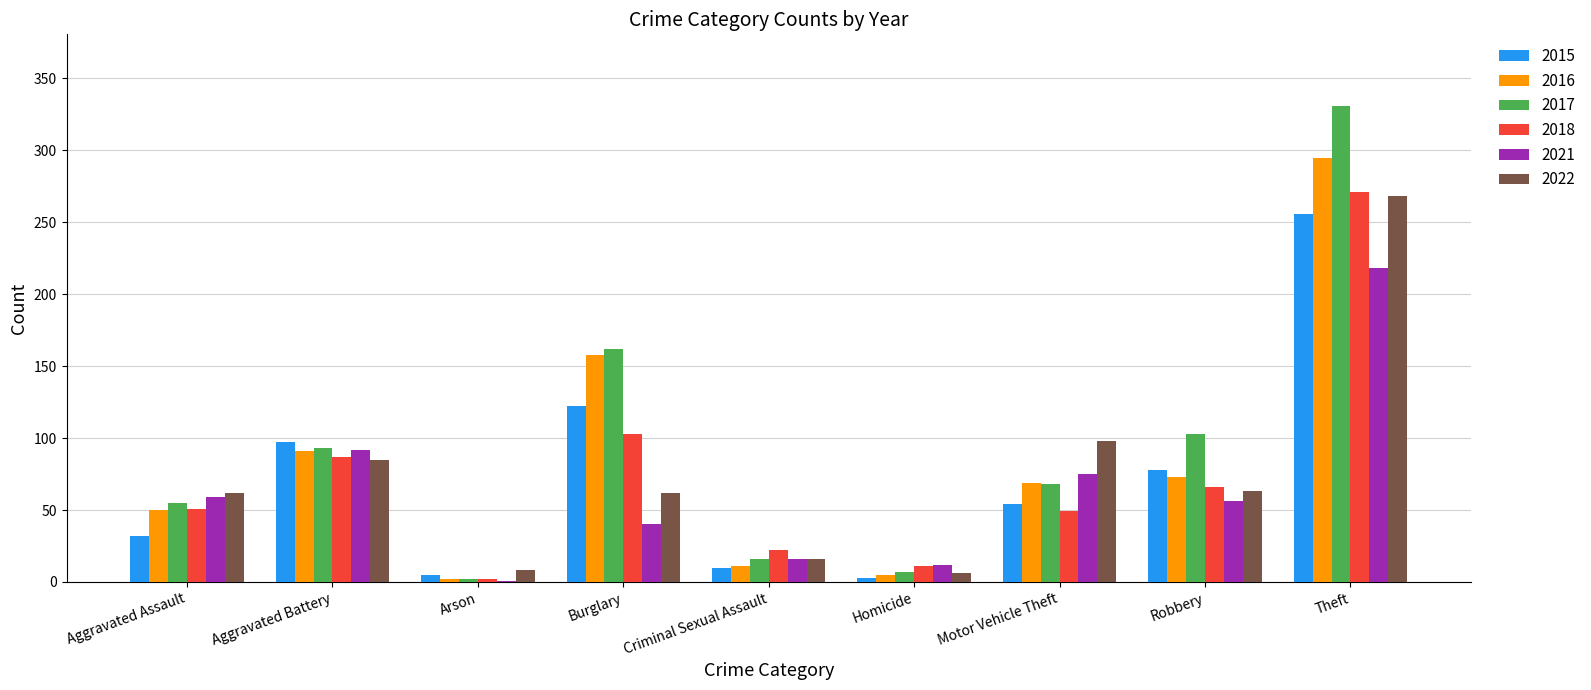

The 2022 series shows 63 at Robbery. True or false?

True